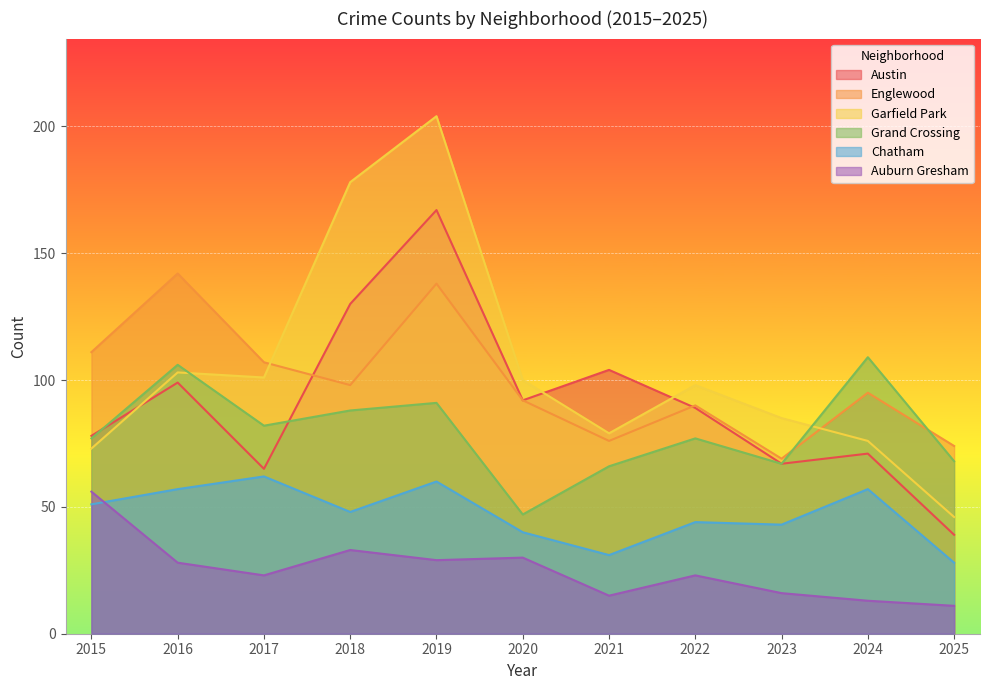

How many lines are shown in the chart?

6